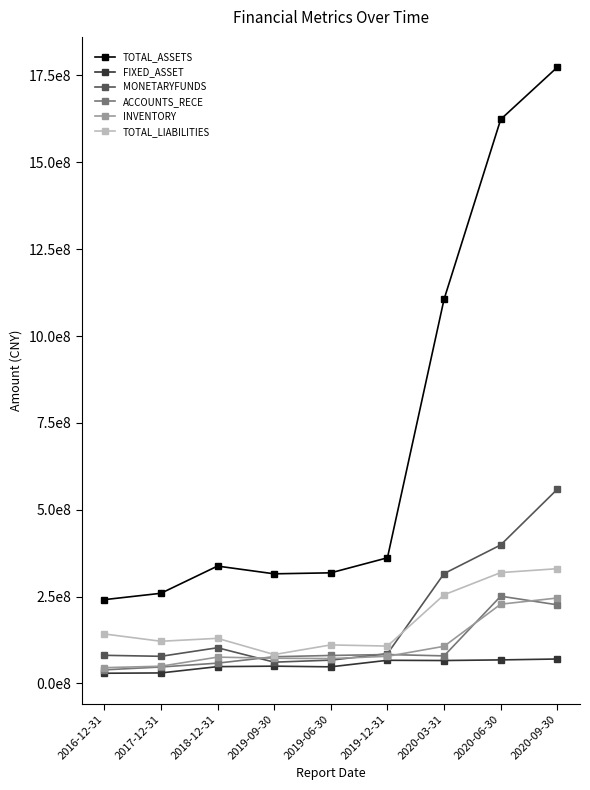

What is the smallest value displayed?

29102770.7